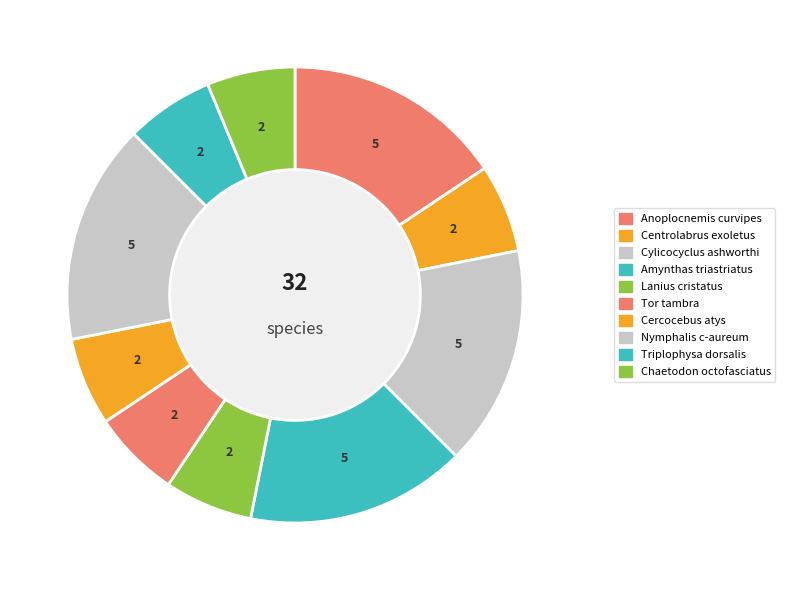

How many segments does this pie chart have?

10